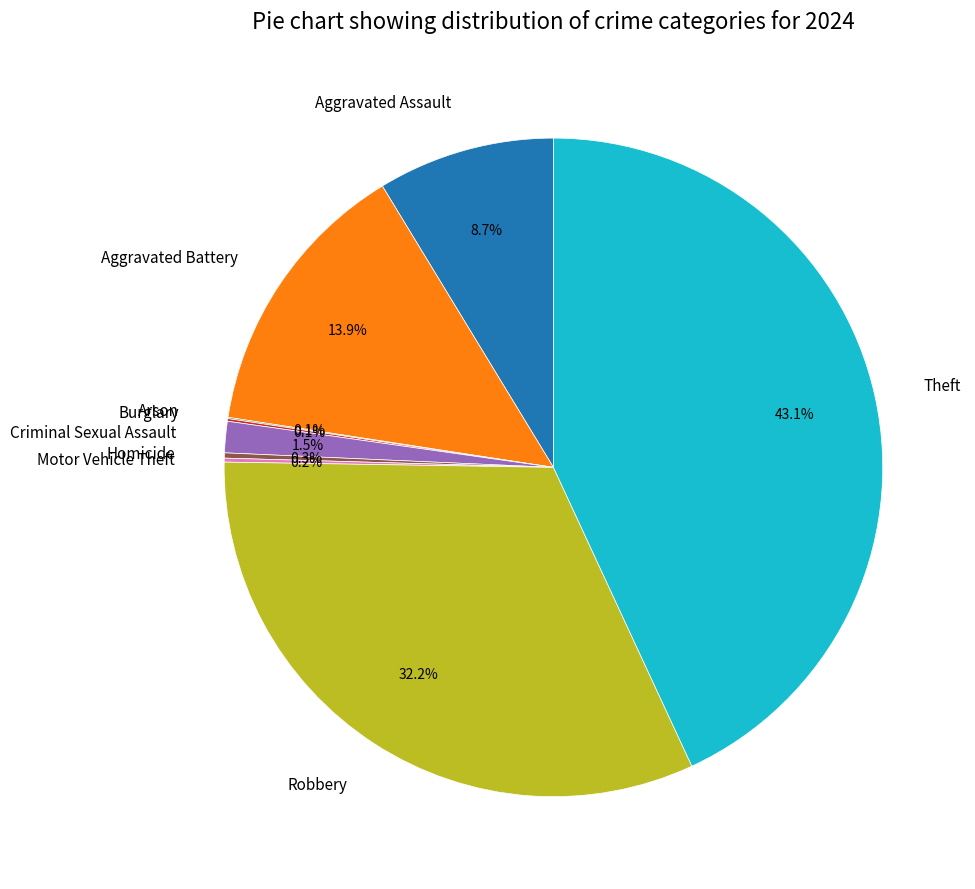

To the nearest percent, what is the difference between the largest and smallest slice percentages?

43%